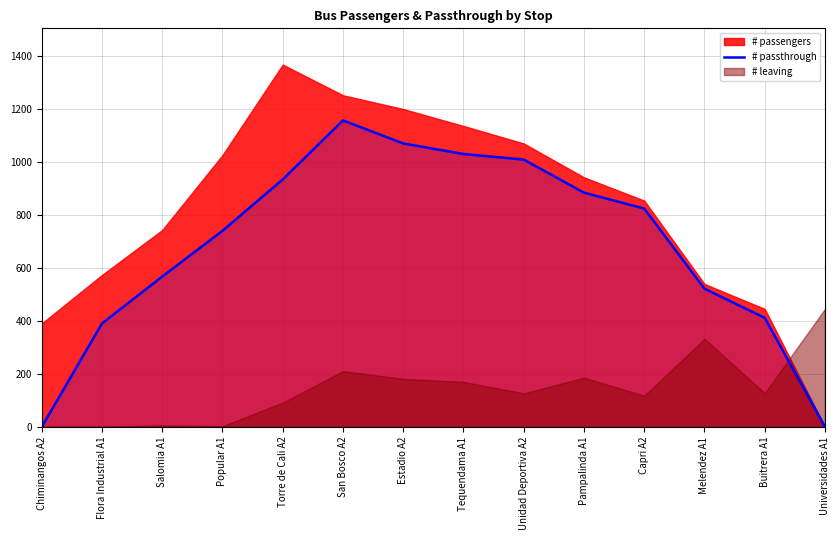

What is the label of the 11th point from the left?

Capri A2